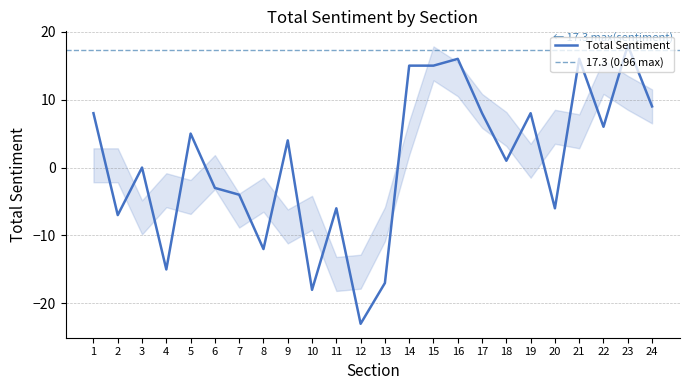

Count the number of values greater than 4.

11